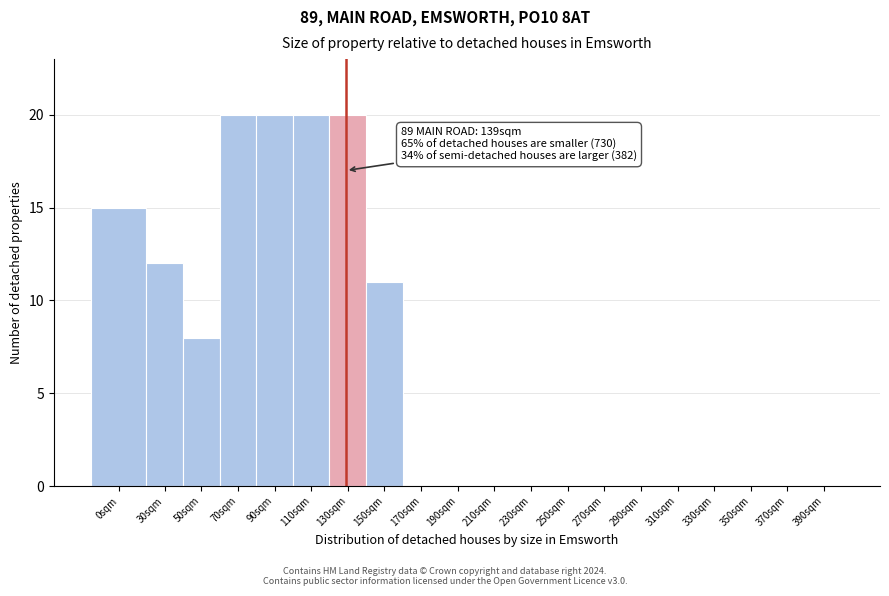

Reading left to right, transcribe all the data shown in this chart.

0sqm=15	30sqm=12	50sqm=8	70sqm=20	90sqm=20	110sqm=20	130sqm=20	150sqm=11	170sqm=0	190sqm=0	210sqm=0	230sqm=0	250sqm=0	270sqm=0	290sqm=0	310sqm=0	330sqm=0	350sqm=0	370sqm=0	390sqm=0